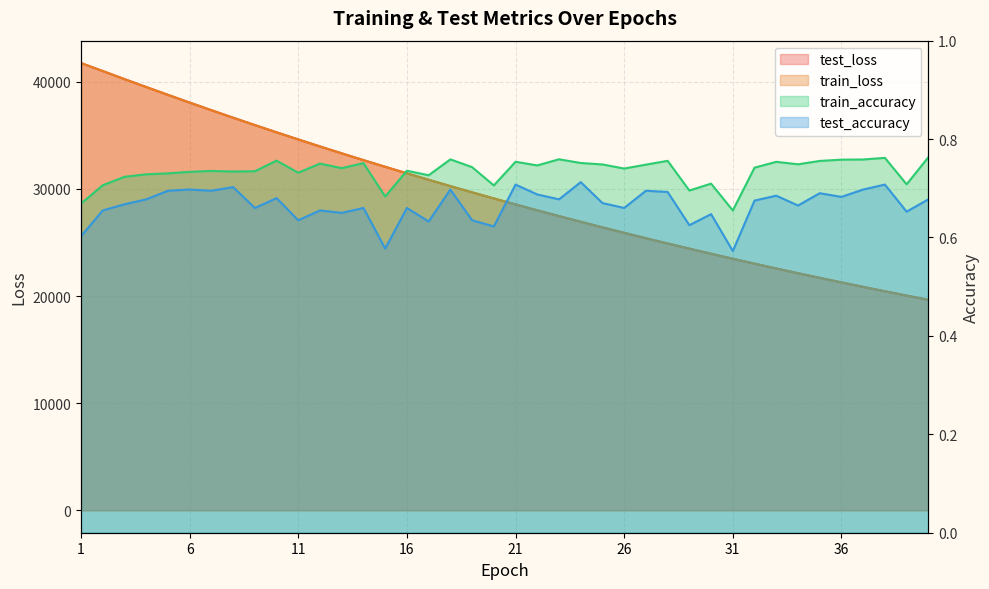

What is the difference between the highest and lowest values at 13?

33320.5